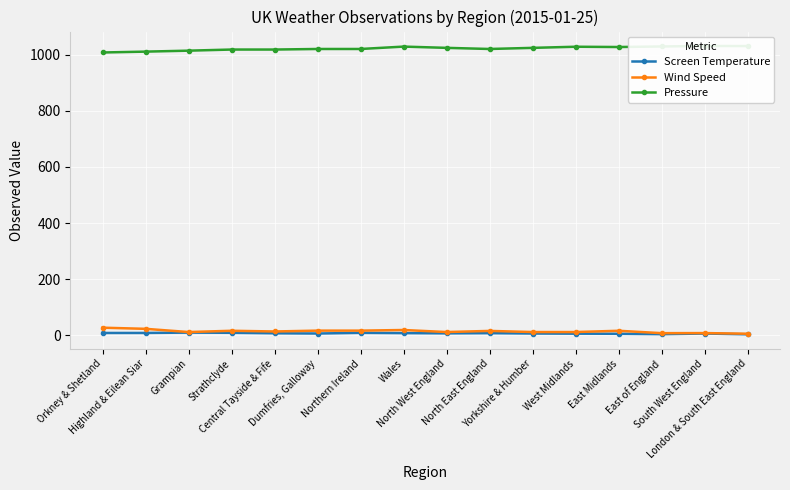

Reading left to right, extract all data points from this chart.

Screen Temperature: Orkney & Shetland=7.7	Highland & Eilean Siar=7.7	Grampian=8.9	Strathclyde=8.3	Central Tayside & Fife=6.6	Dumfries, Galloway=5.7	Northern Ireland=8.1	Wales=7.2	North West England=6.3	North East England=7.0	Yorkshire & Humber=5.8	West Midlands=5.2	East Midlands=4.8	East of England=3.4	South West England=5.7	London & South East England=2.9
Wind Speed: Orkney & Shetland=26.5	Highland & Eilean Siar=22.4	Grampian=11.0	Strathclyde=15.5	Central Tayside & Fife=13.0	Dumfries, Galloway=16.0	Northern Ireland=16.0	Wales=18.2	North West England=11.0	North East England=15.0	Yorkshire & Humber=11.0	West Midlands=11.0	East Midlands=15.5	East of England=7.0	South West England=7.2	London & South East England=5.0
Pressure: Orkney & Shetland=1008.5	Highland & Eilean Siar=1011.6	Grampian=1015.0	Strathclyde=1019.0	Central Tayside & Fife=1019.0	Dumfries, Galloway=1021.0	Northern Ireland=1021.0	Wales=1029.5	North West England=1025.0	North East England=1021.0	Yorkshire & Humber=1025.0	West Midlands=1029.0	East Midlands=1028.0	East of England=1030.0	South West England=1031.8	London & South East England=1031.4